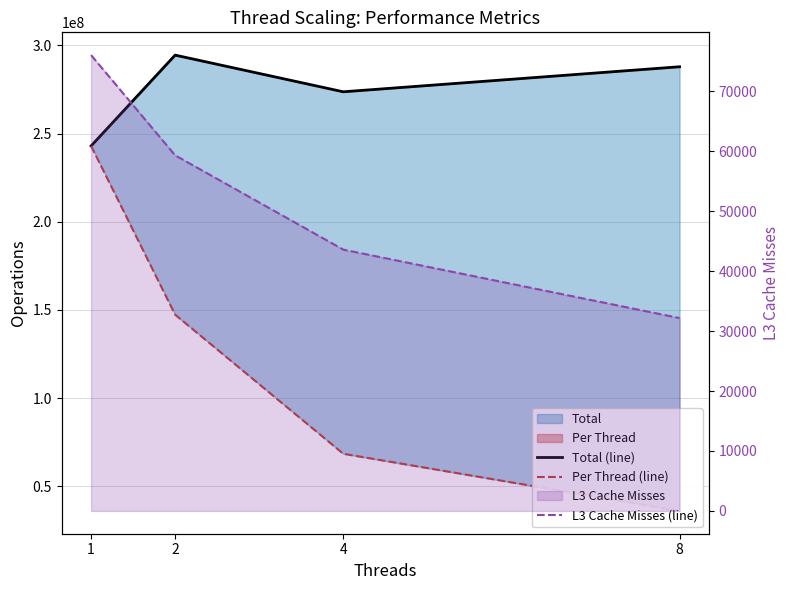

Read the Total (line) value at 4, to the nearest 50.

273700000